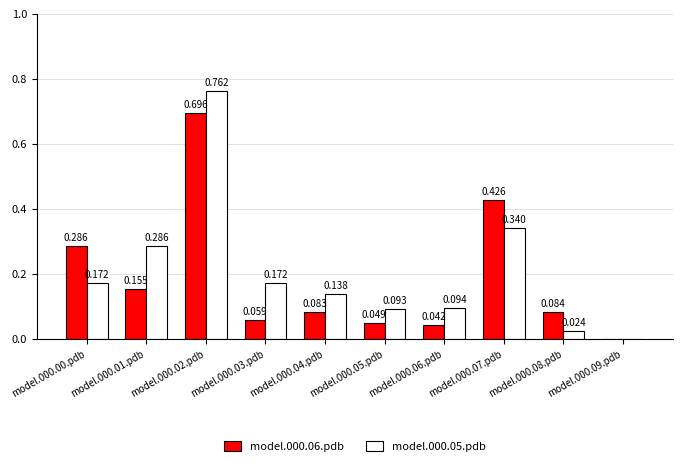

Is the value of model.000.05.pdb at model.000.03.pdb greater than the value of model.000.06.pdb at model.000.00.pdb?

No